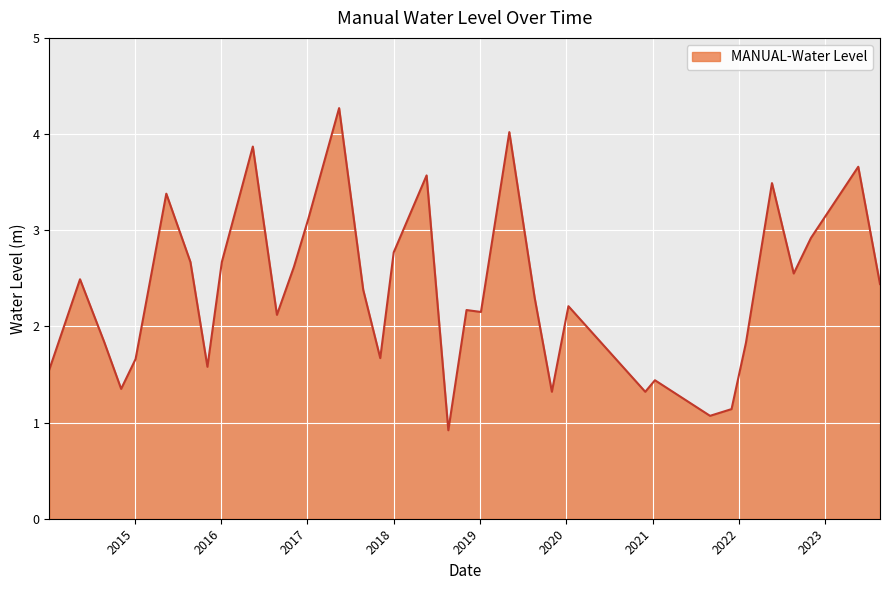

What is the sum of all values?

82.5